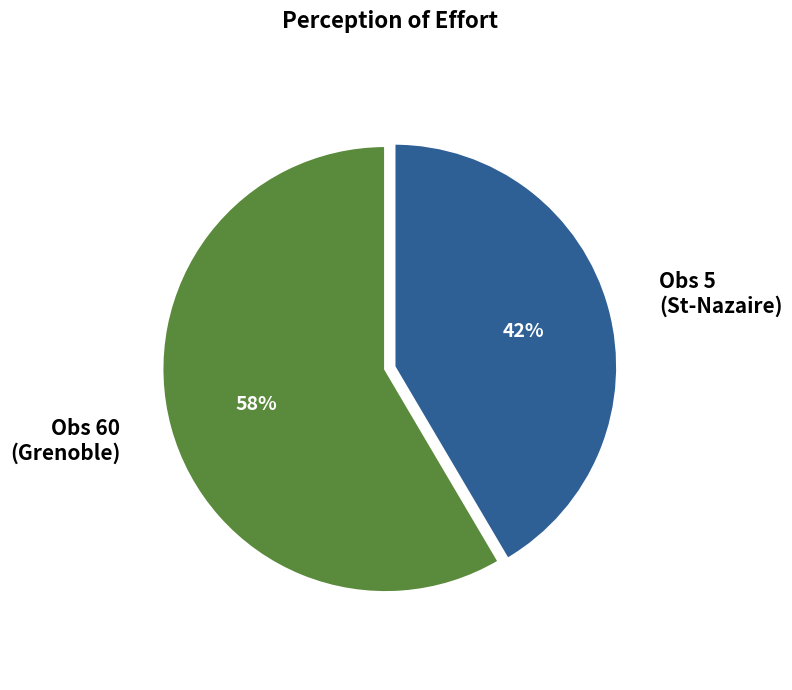

To the nearest percent, what is the average slice percentage?

50%